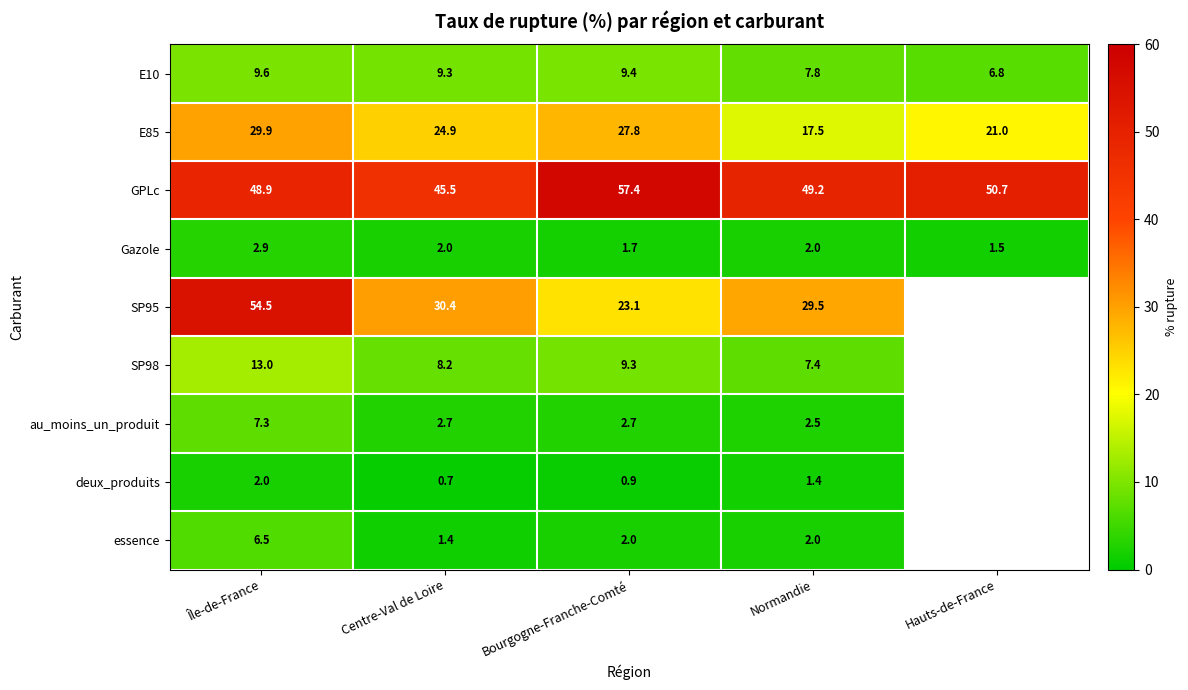

What is the difference between the highest and lowest values at Hauts-de-France?

49.2